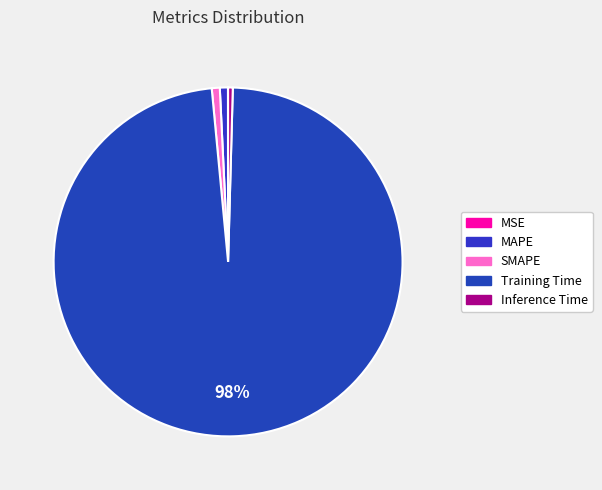

To the nearest percent, what is the combined percentage of MAPE and Inference Time?

1%